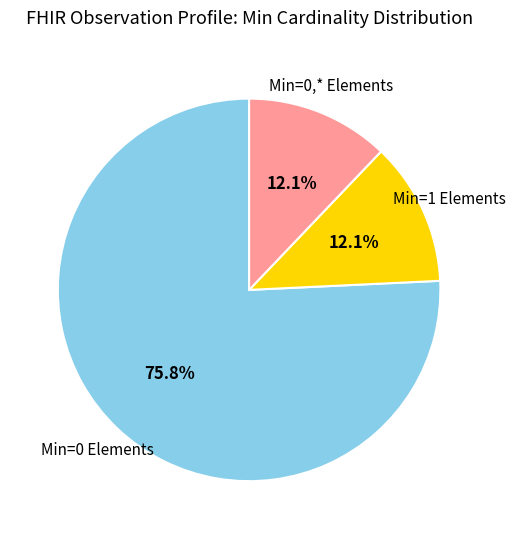

Is there a majority slice in this chart?

Yes